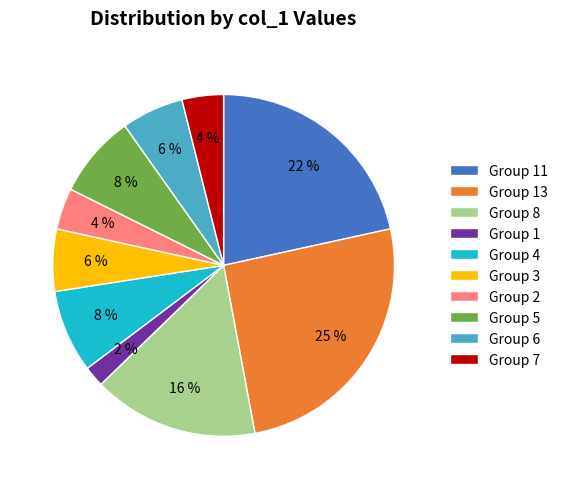

Count the number of slices in the pie.

10